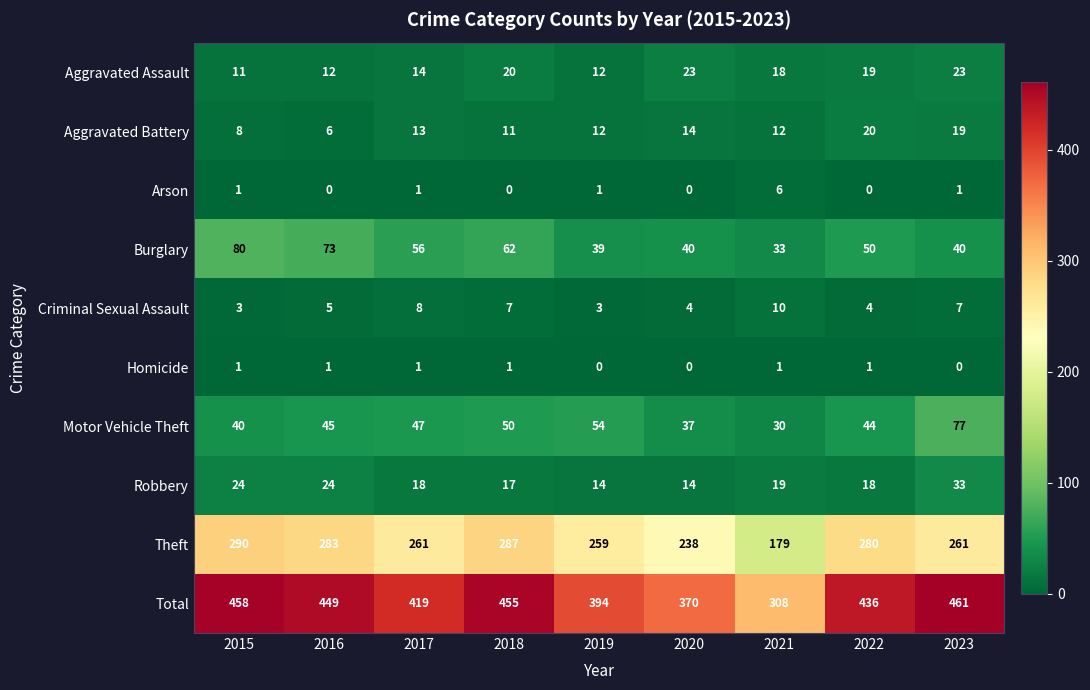

What is the difference between the Total values at 2021 and 2023?

153